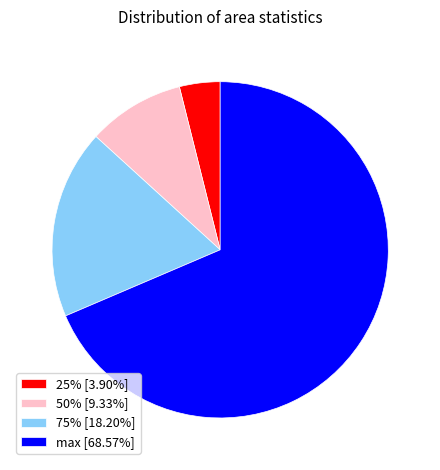

Which has a higher value, 75% or 50%?

75%